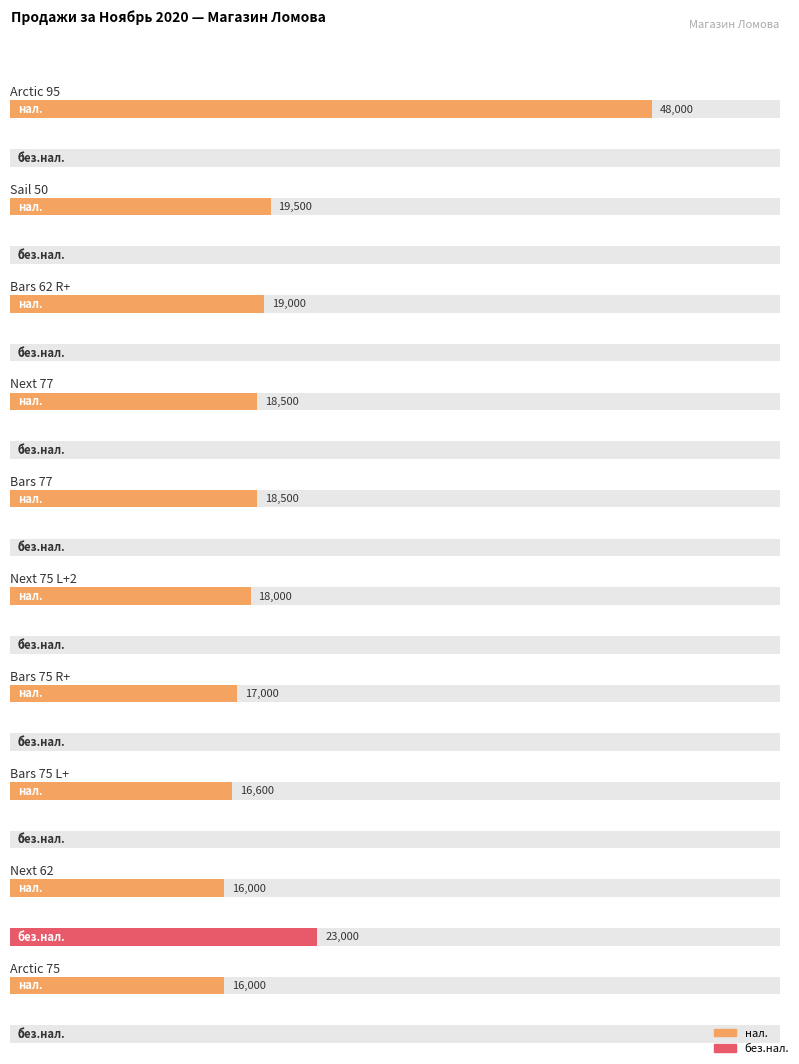

What is the spread (max minus min) of values at Bars 77?

18500